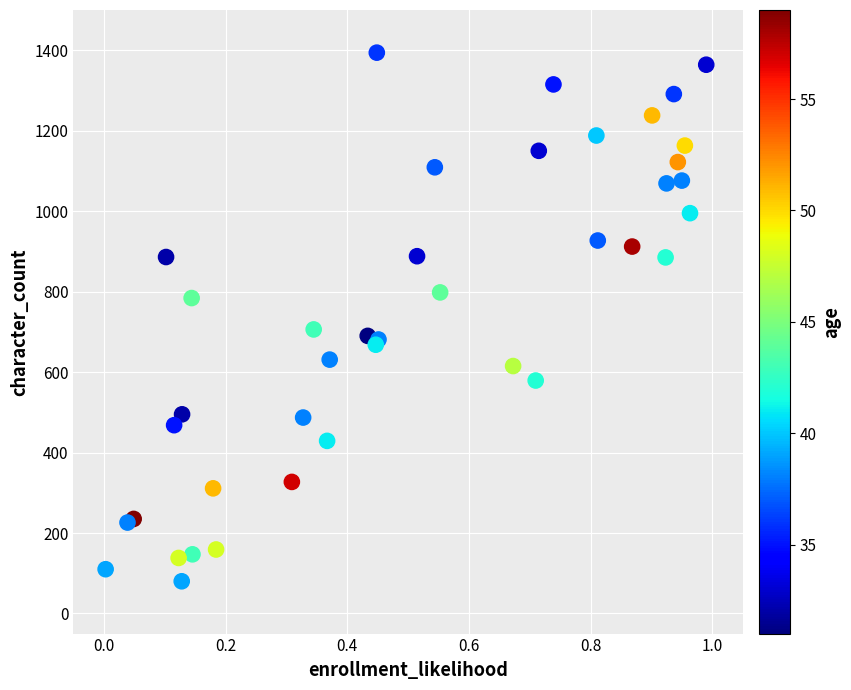

What Y value in the scatter plot is closest to 737?

706